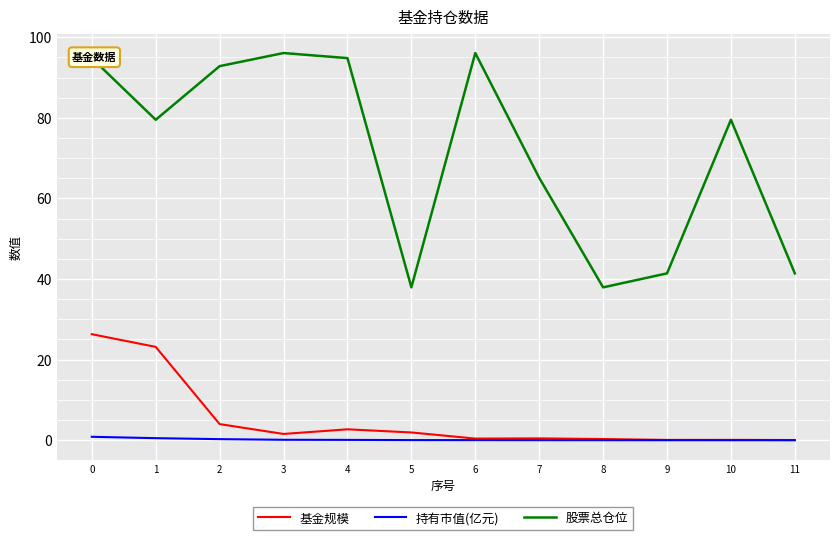

True or false: 持有市值(亿元) and 股票总仓位 intersect in this chart.

False